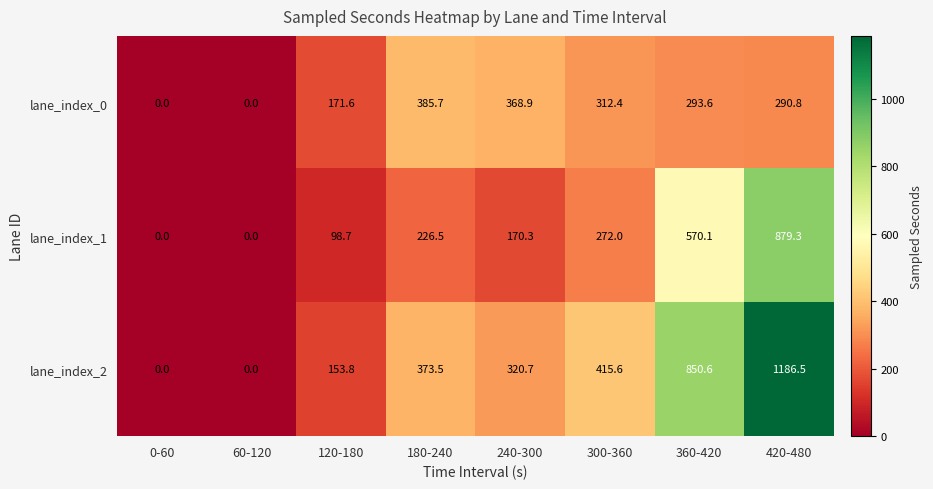

At which label does lane_index_0 reach its peak?

180-240